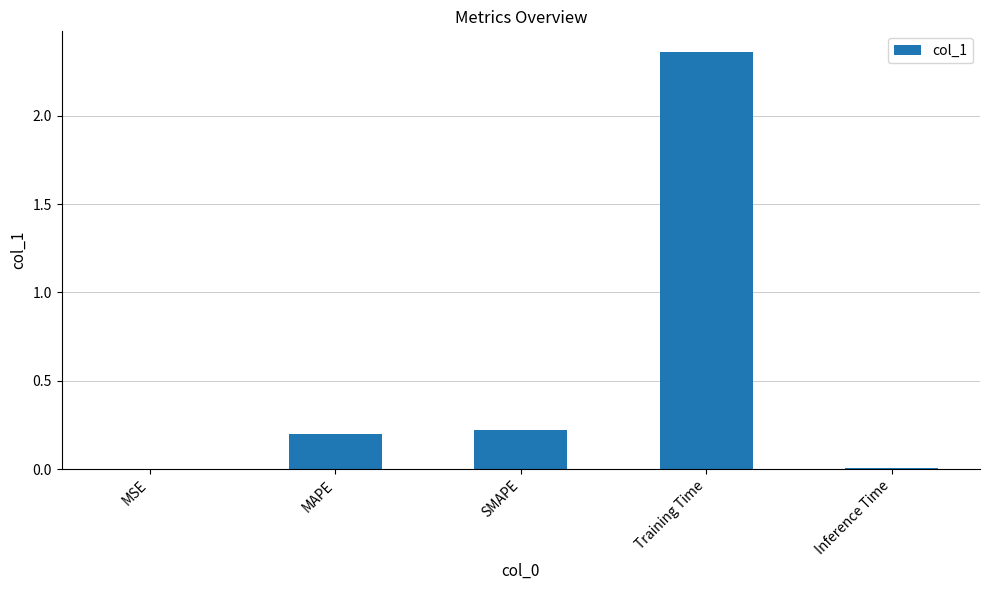

True or false: the data shows 0.0 at MAPE.

False